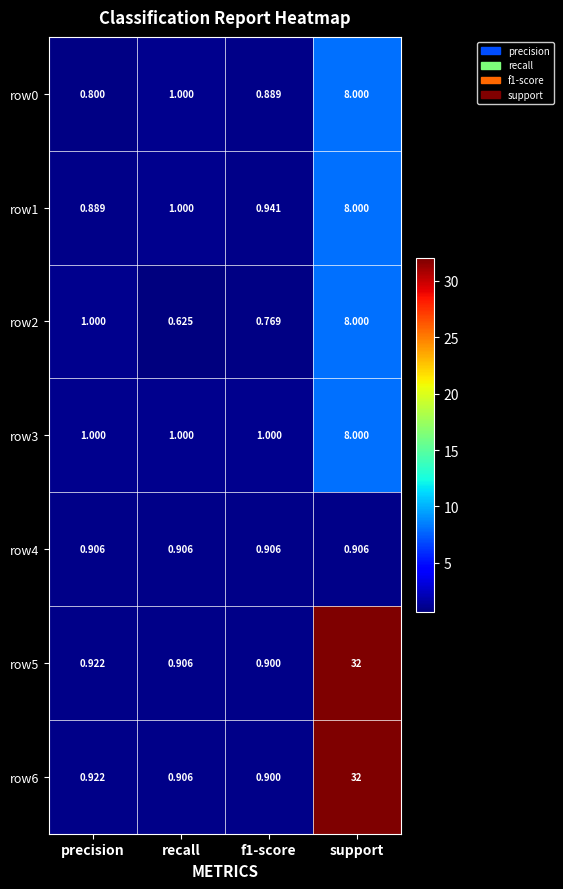

At which label is row1 closest to 4?

recall